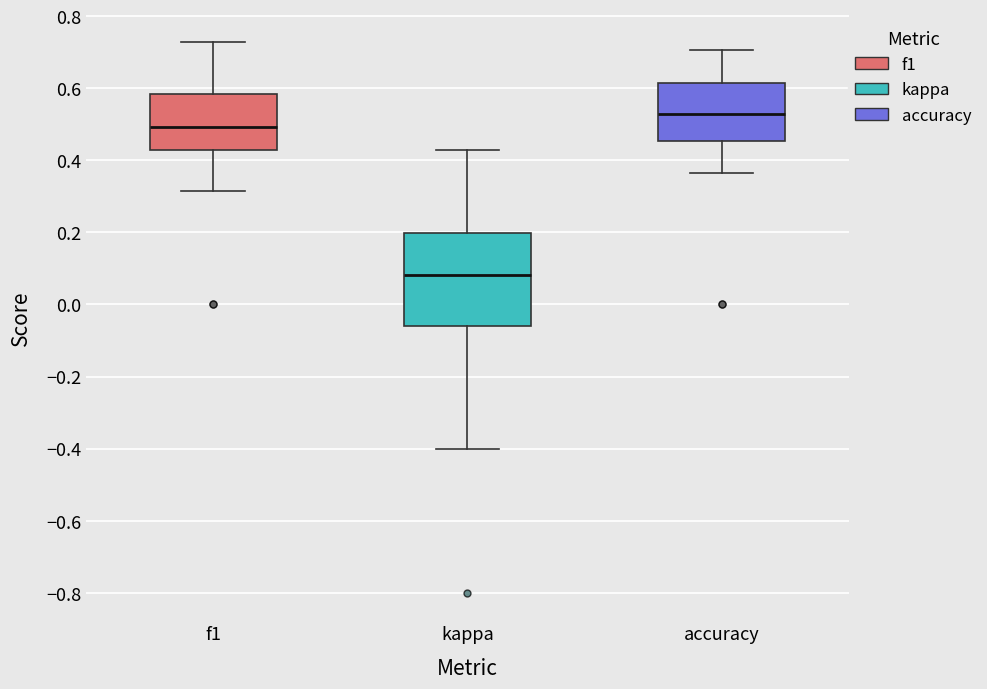

Which box has the highest median line?

accuracy